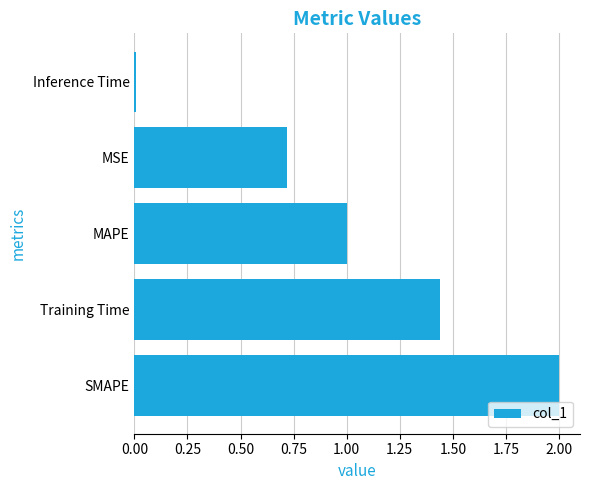

Rank the categories by value from highest to lowest.

SMAPE, Training Time, MAPE, MSE, Inference Time